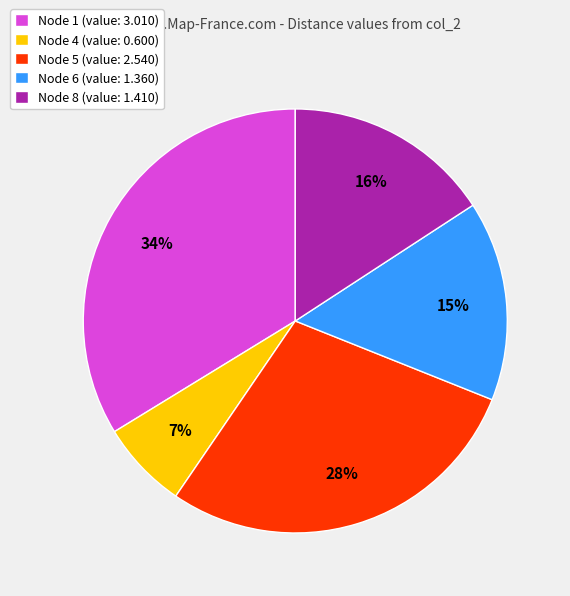

True or false: Node 5 (value: 2.540) accounts for 39% of the total.

False